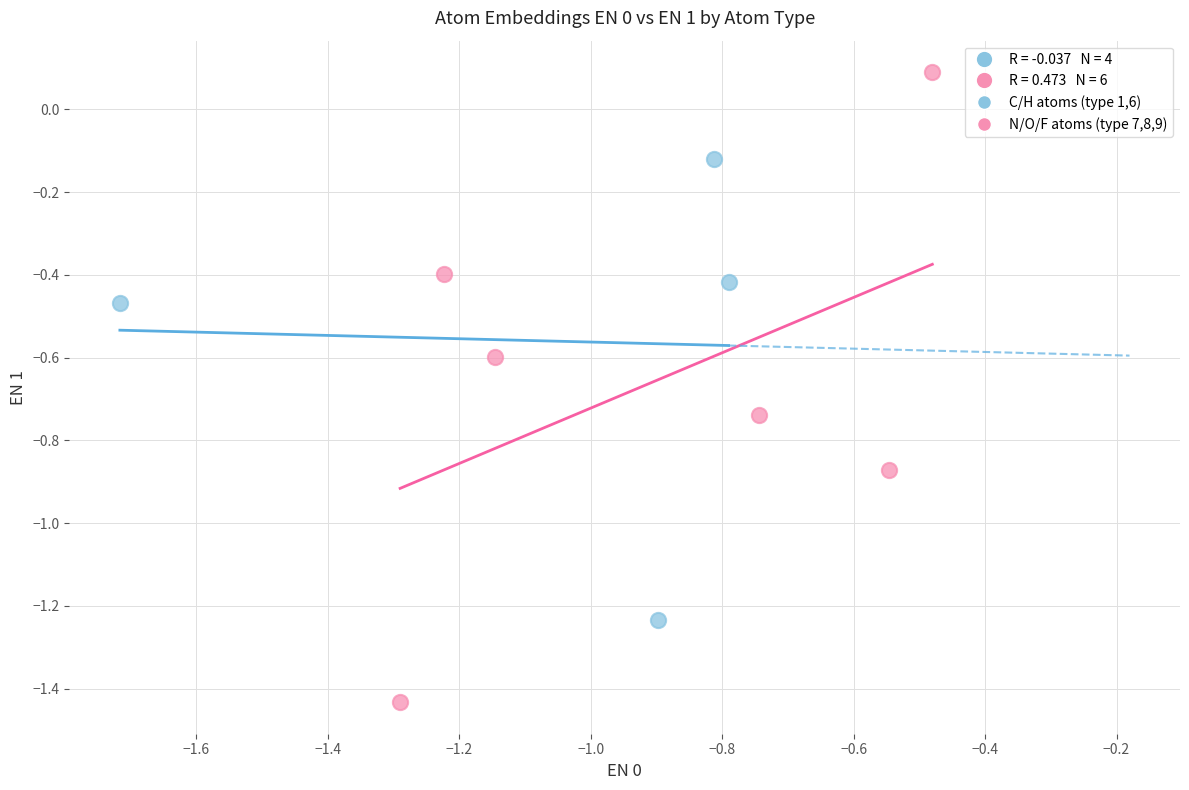

Which series contains the lowest Y value?

N/O/F atoms (type 7,8,9)